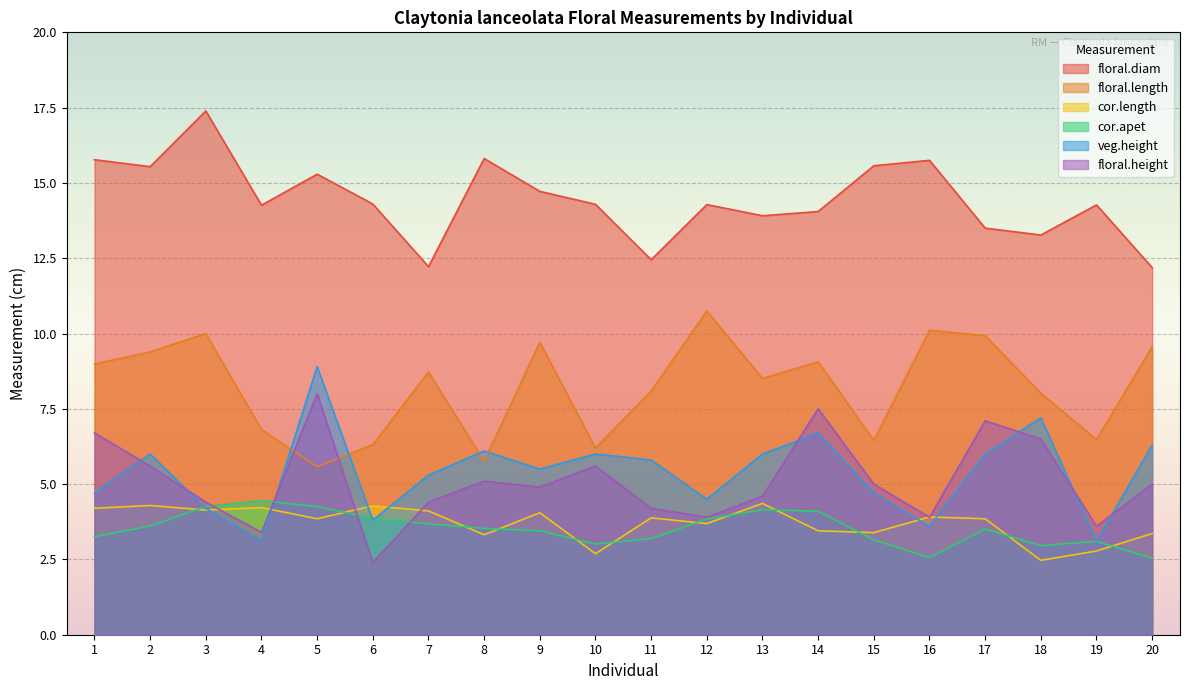

Does the chart display data point markers on the line(s)?

No